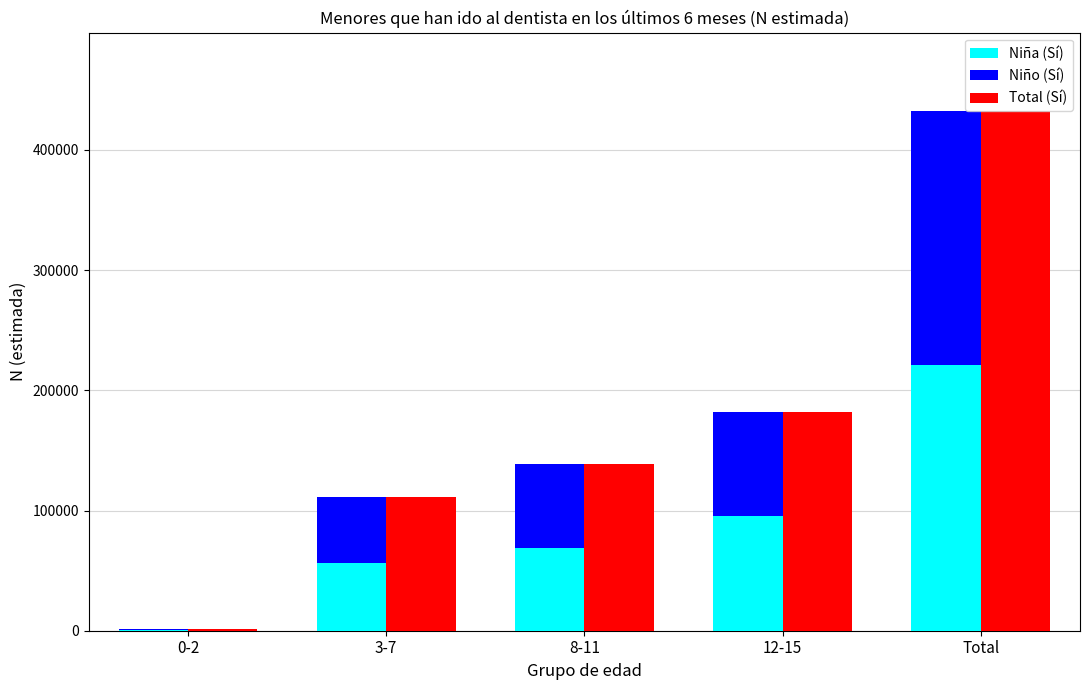

At which category is the sum across all series the highest?

Total